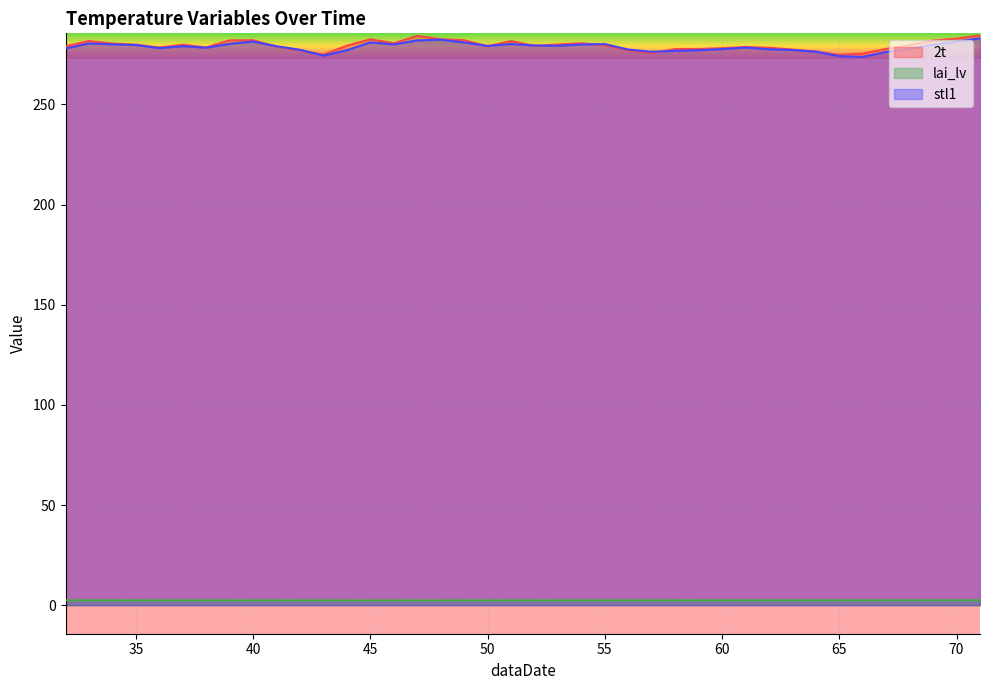

What is the value of the lai_lv point at the 36th from the left?

2.4